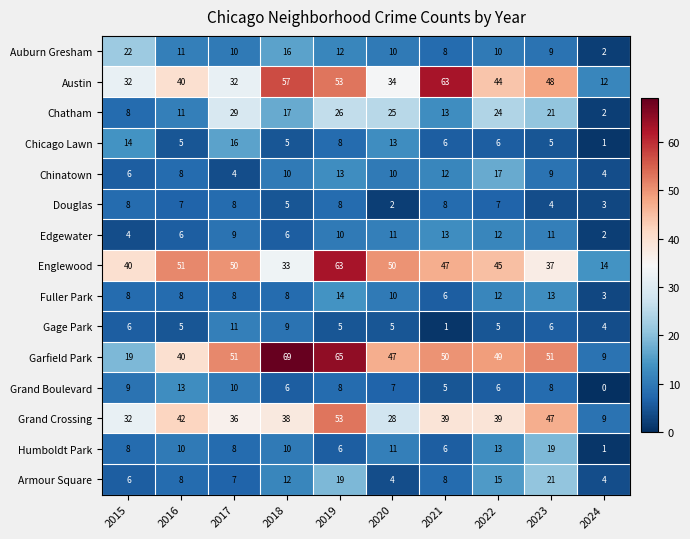

What is the difference between the second highest and second lowest values in the Chicago Lawn series?

9